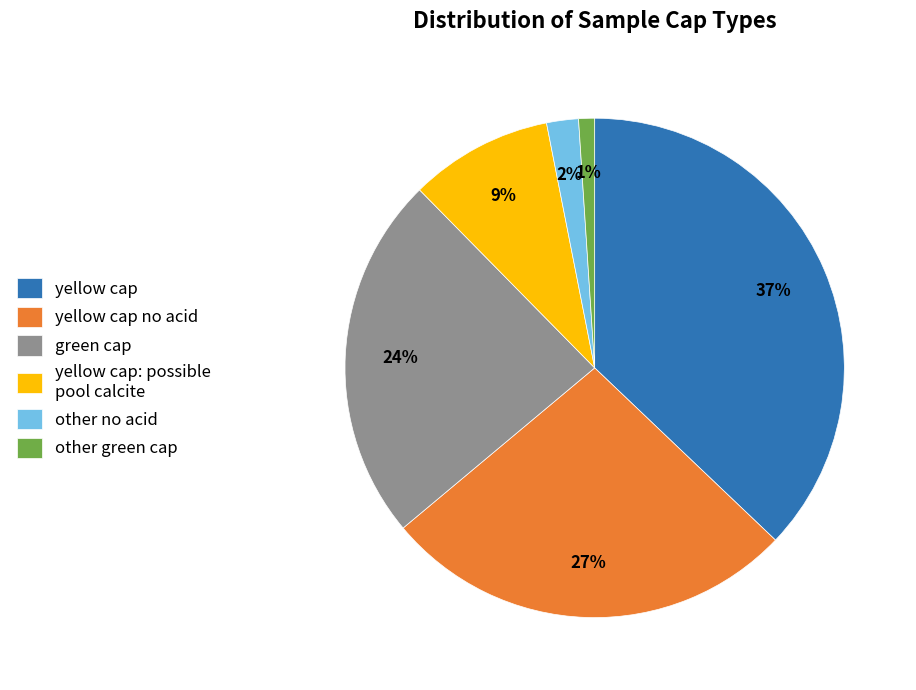

How many slices are in this pie chart?

6